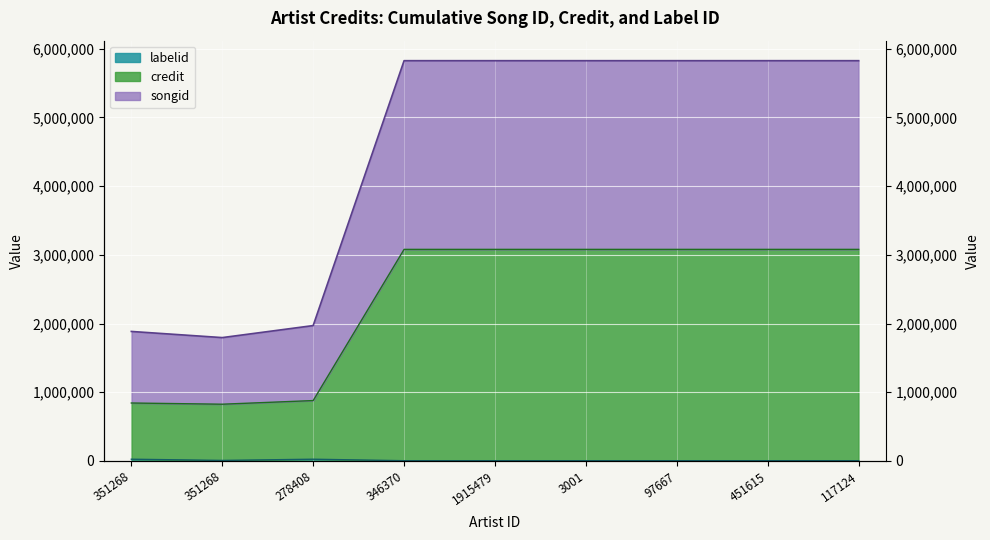

True or false: credit and songid intersect in this chart.

False